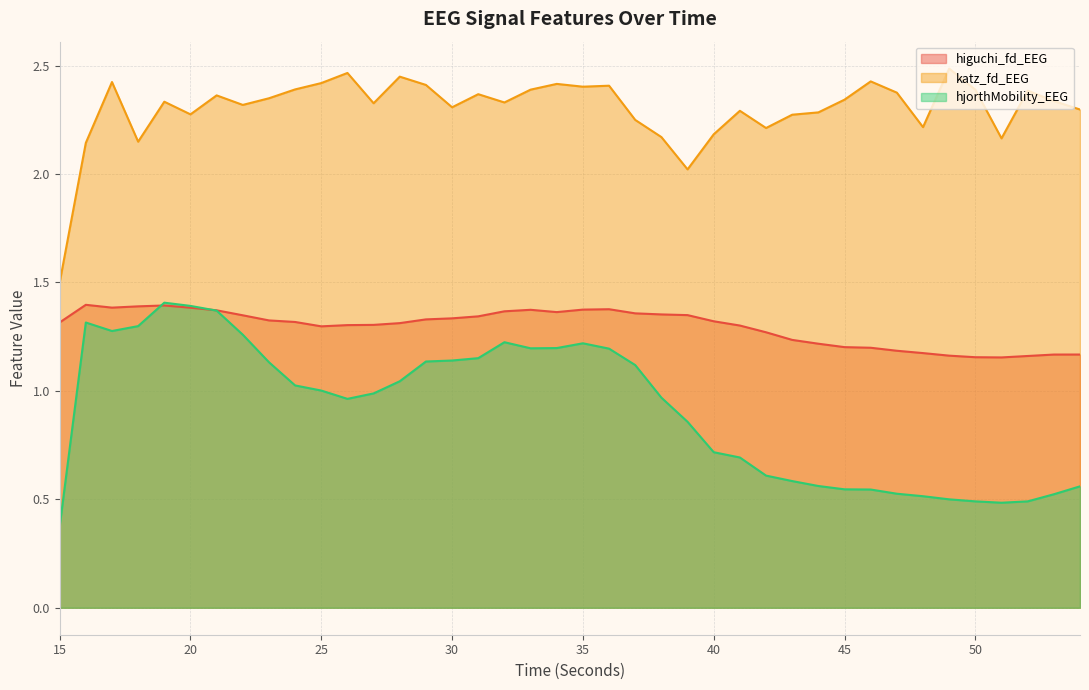

What is the approximate value of higuchi_fd_EEG at 53?

1.2